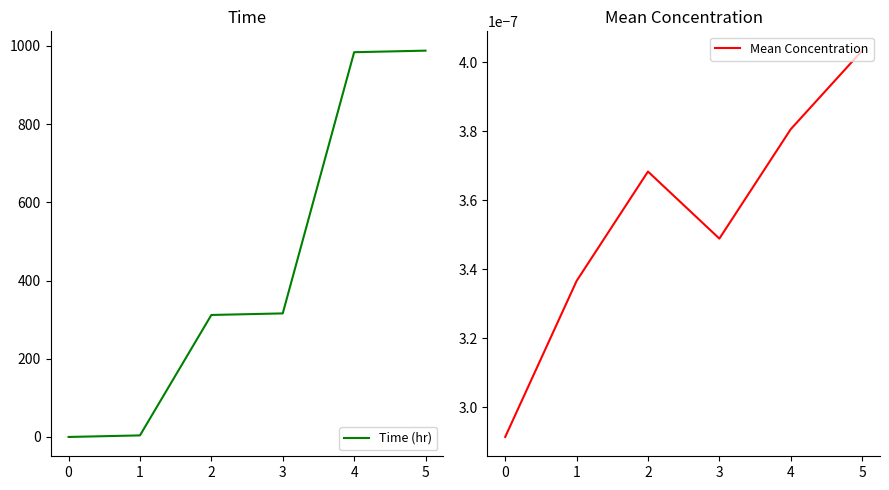

Which series has the largest total across all categories?

Time (hr)